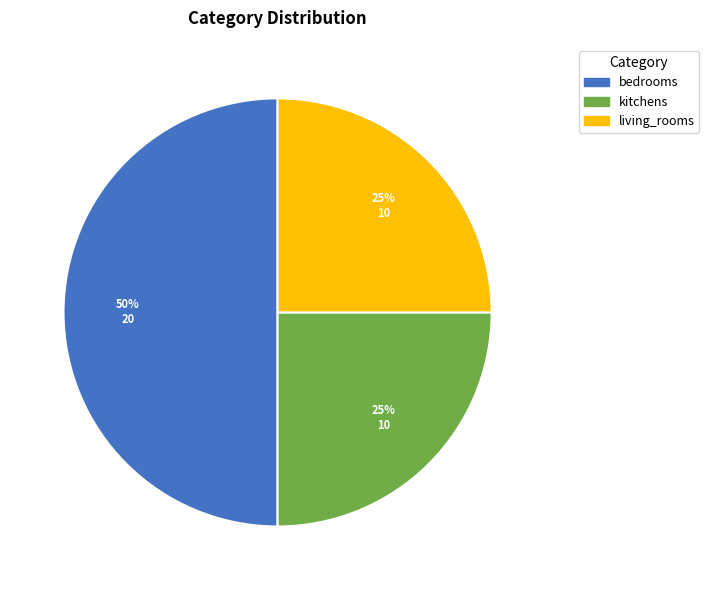

To the nearest percent, what percentage of the pie is kitchens?

25%